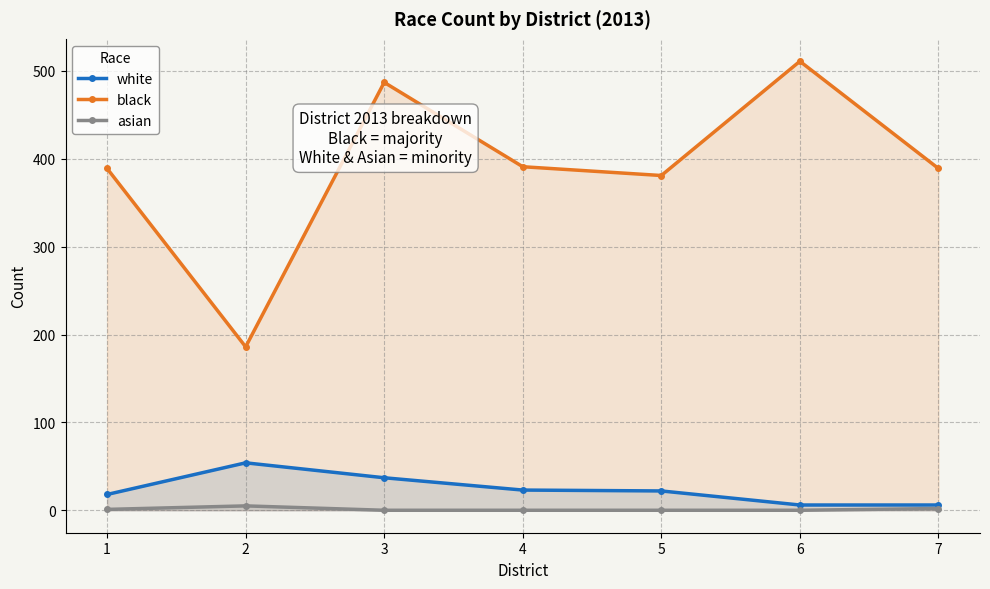

True or false: asian and black intersect in this chart.

False